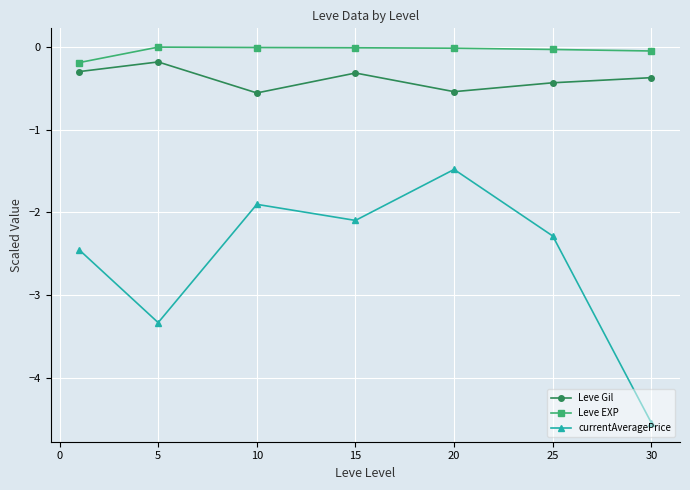

How many series are shown in this chart?

3